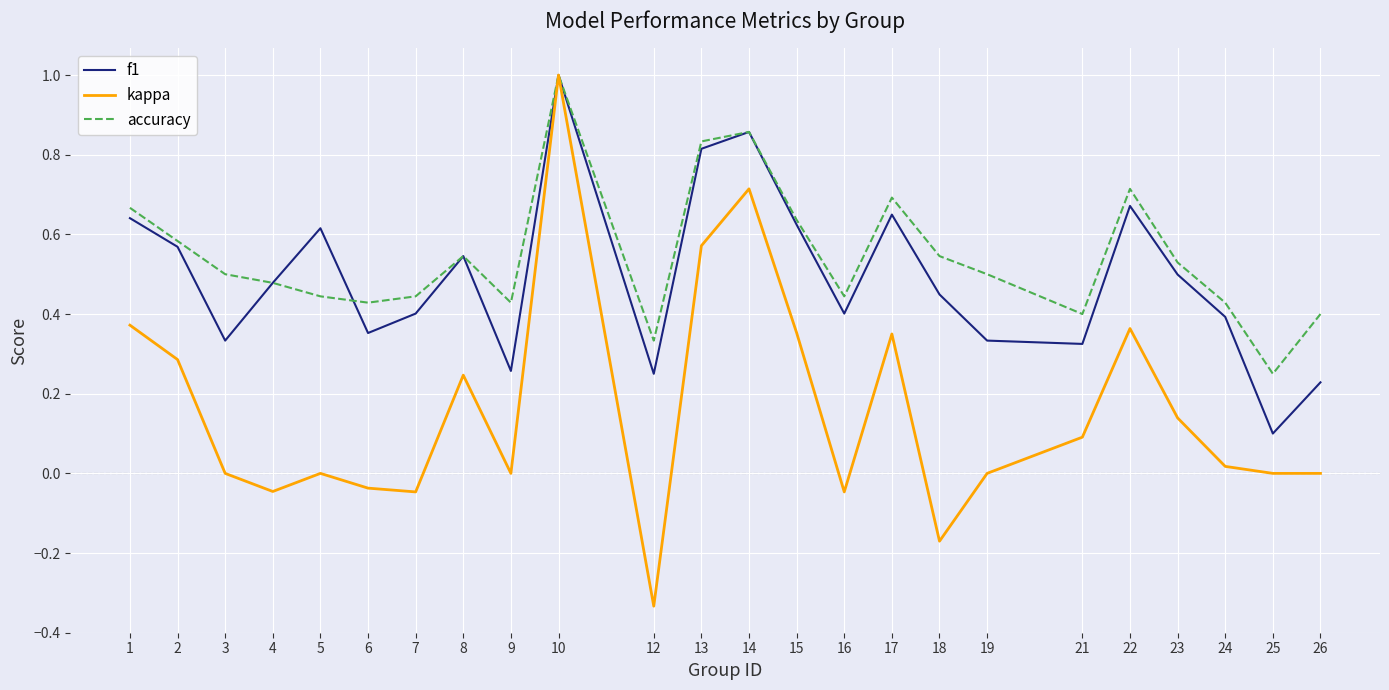

Where is the first local minimum for f1?

3